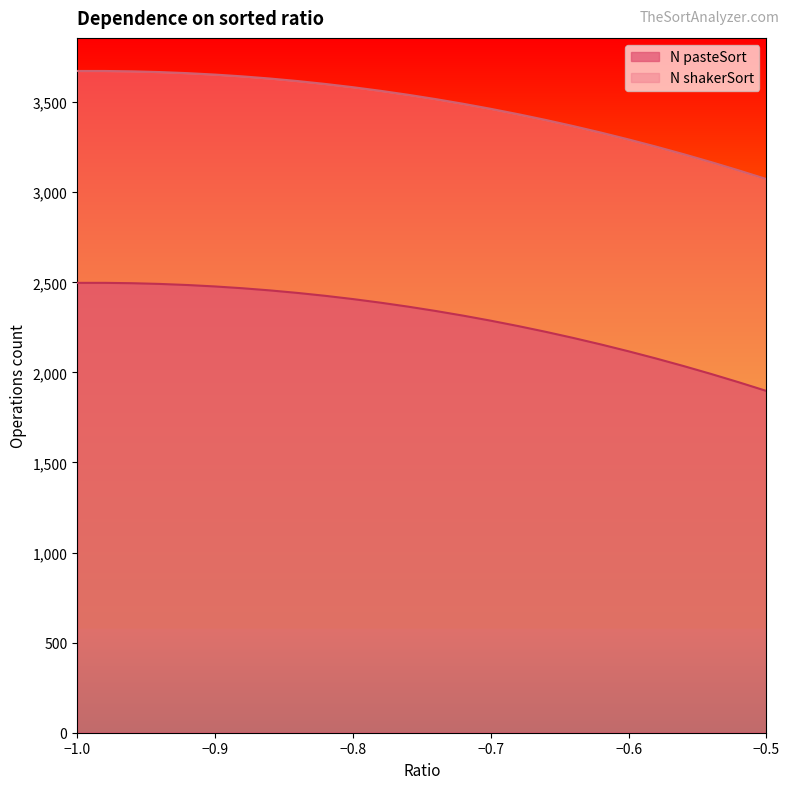

What is the difference between the N shakerSort values at -0.56 and -0.72?

280